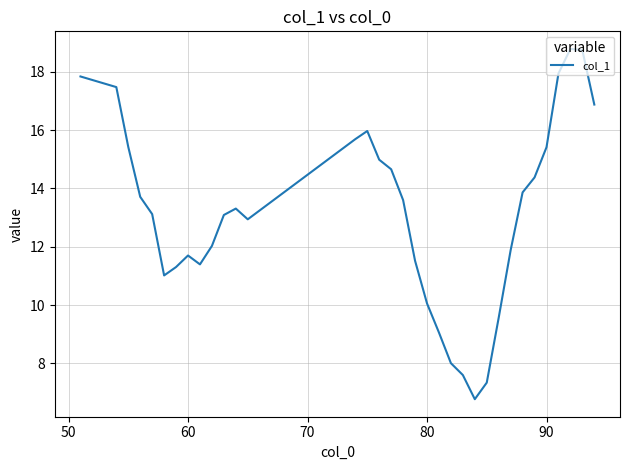

How many interior local valleys (lower than both neighbors) does the data have?

4